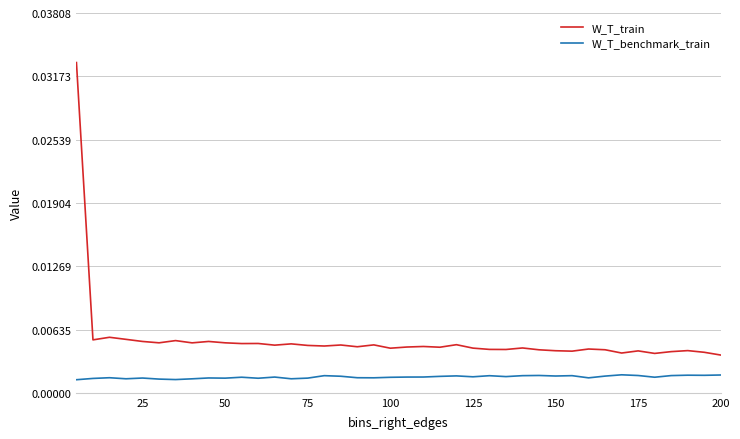

At how many categories does at least one series exceed 0?

40